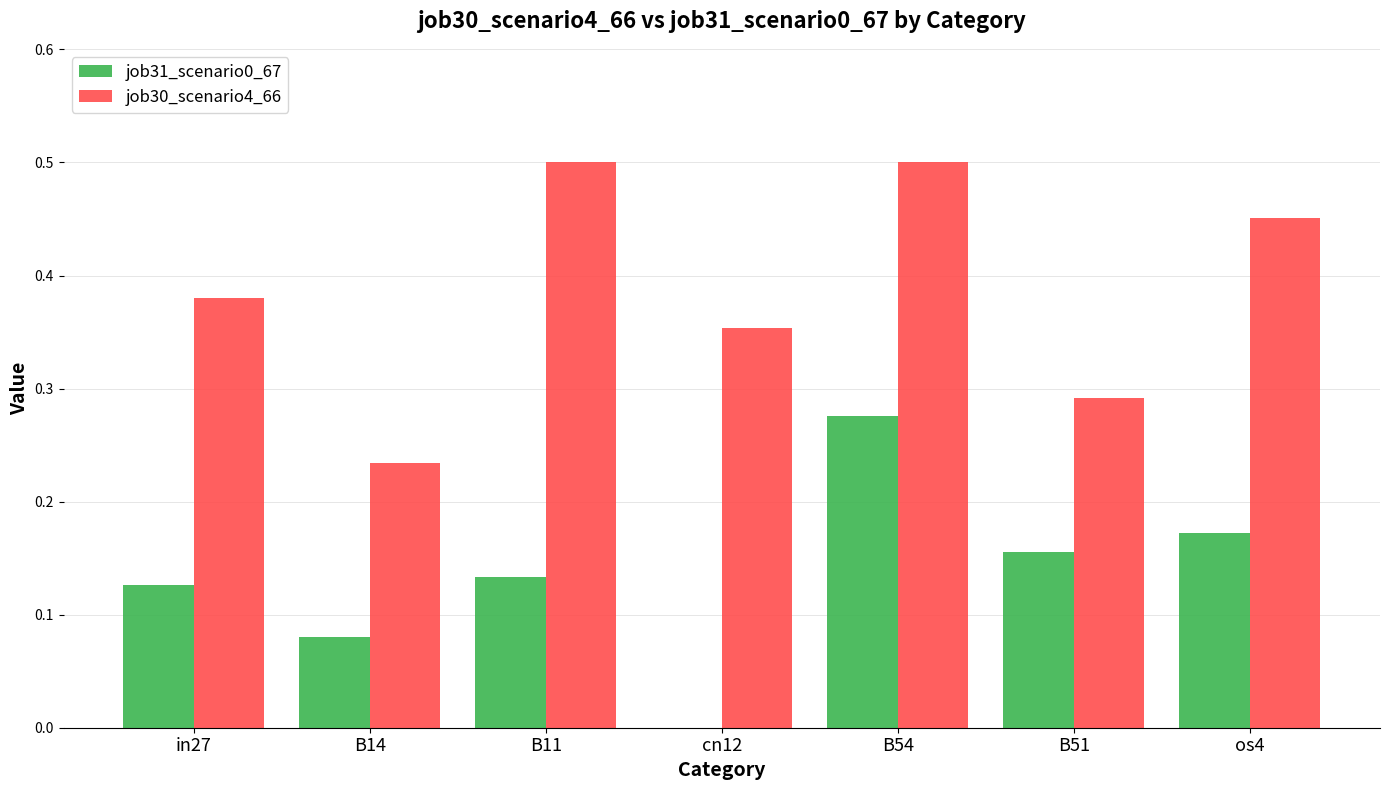

Which series has the largest total across all categories?

job30_scenario4_66